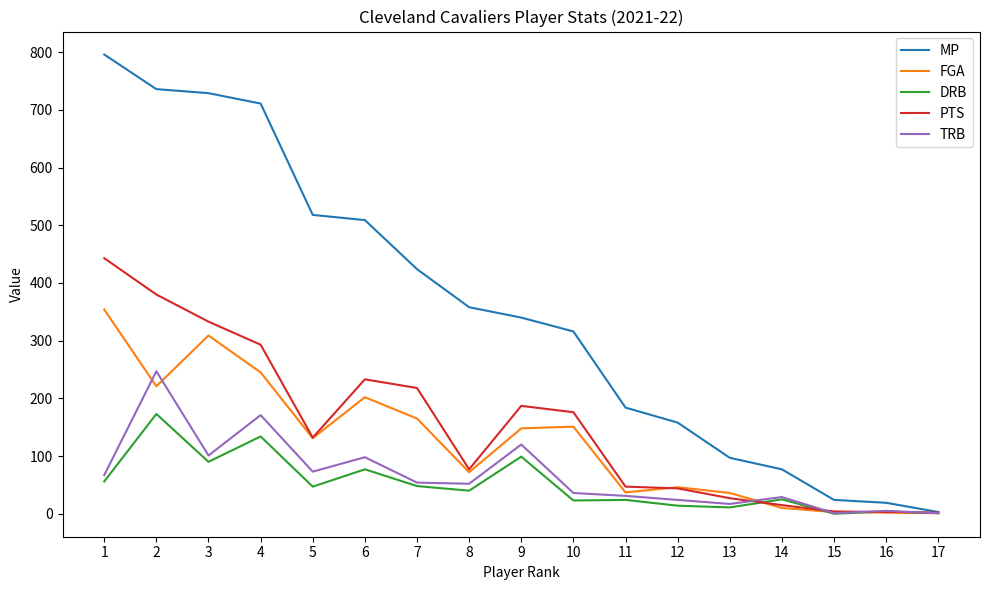

Which series has the largest total across all categories?

MP